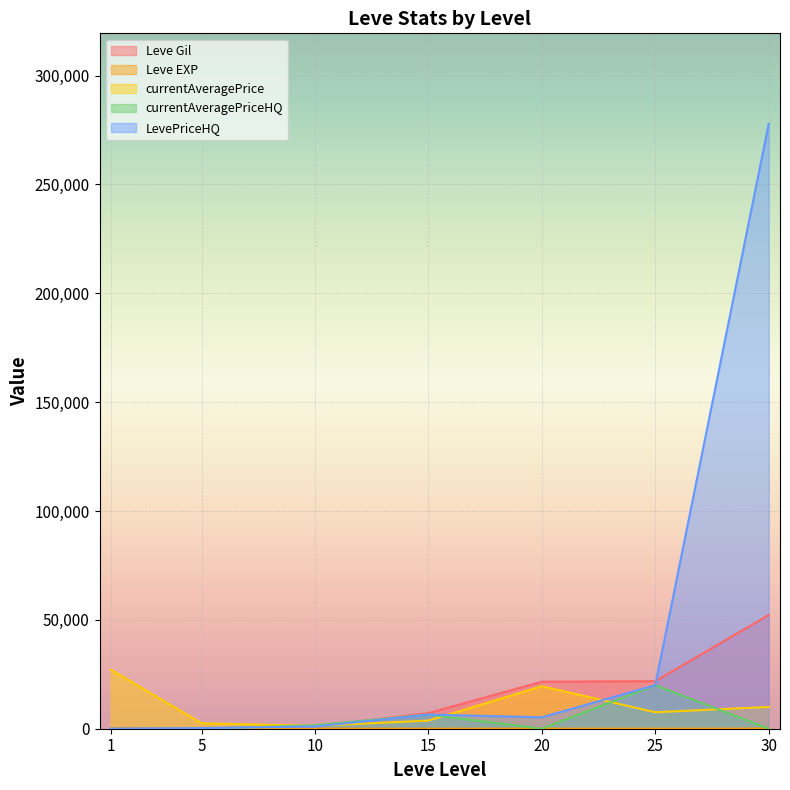

Rank the series by their maximum value, from lowest to highest.

Leve EXP, currentAveragePriceHQ, currentAveragePrice, Leve Gil, LevePriceHQ